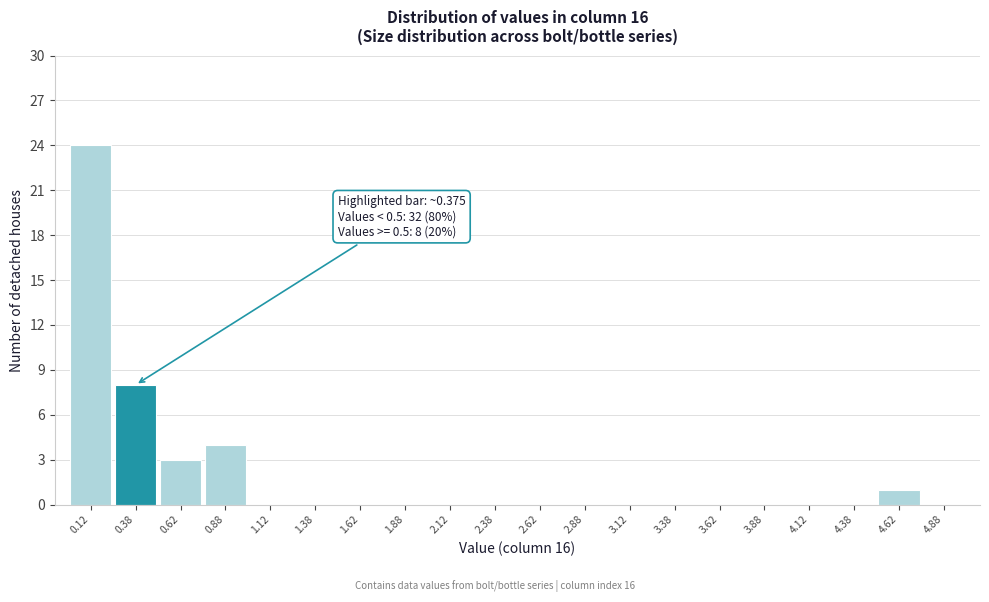

Over which range of the x-axis is the bar tallest?

0.00 to 0.25